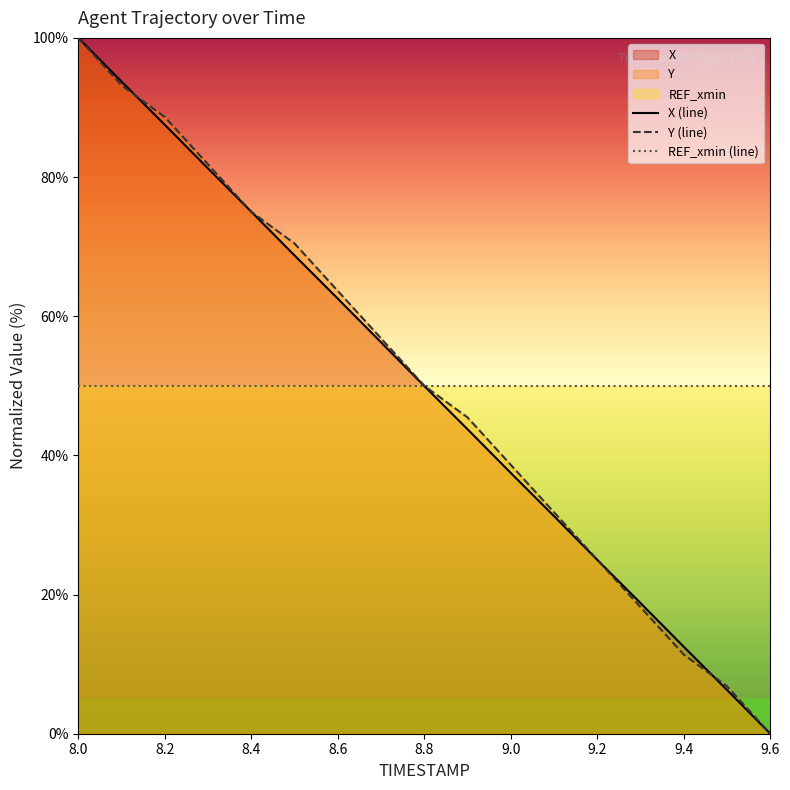

Which series ends up on top after the final intersection of REF_xmin (line) and Y (line)?

REF_xmin (line)